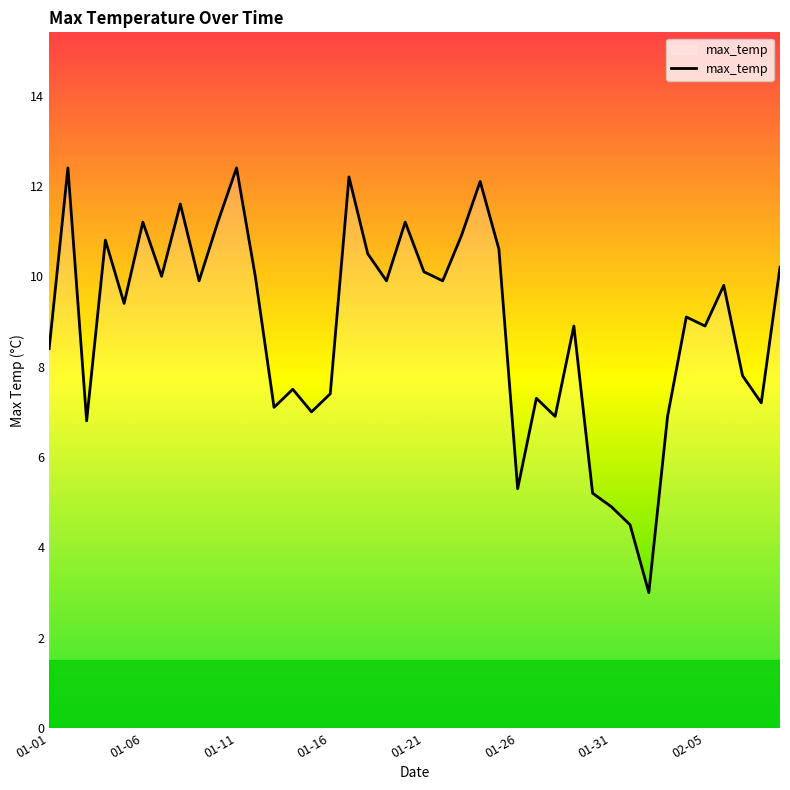

How many categories are shown in the chart?

40